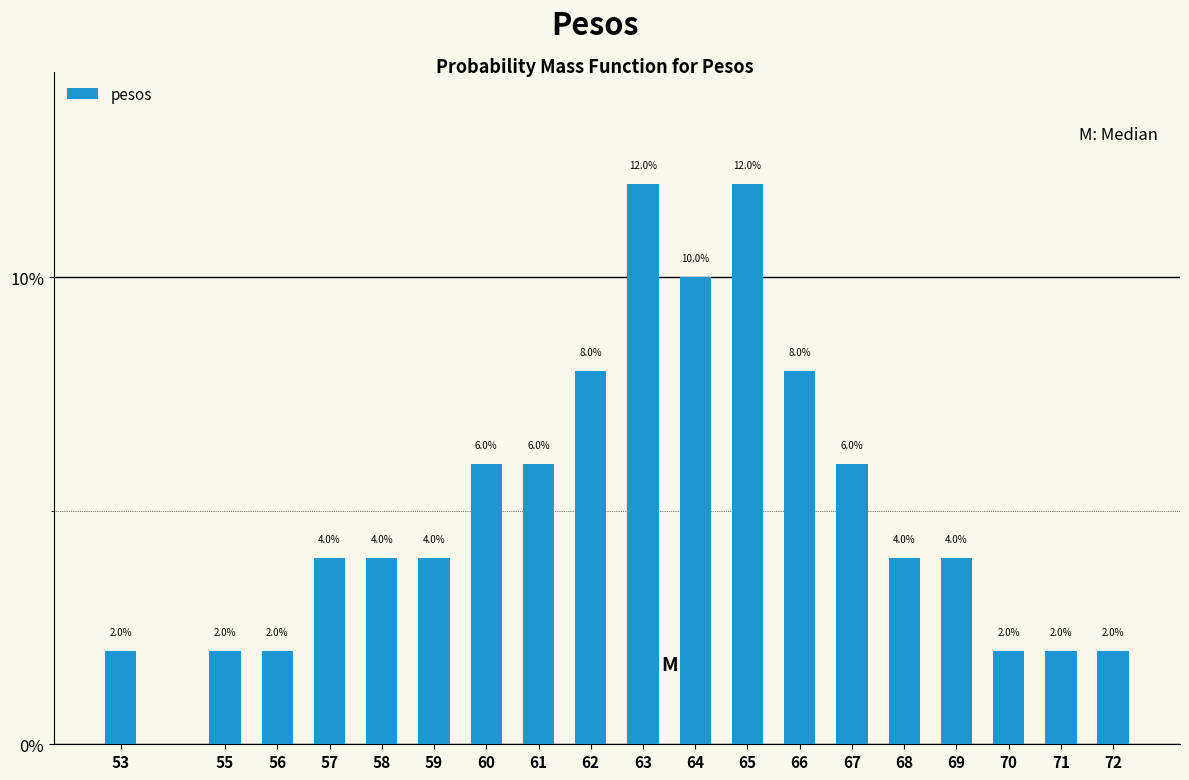

Reading left to right, extract all data points from this chart.

53=2	55=2	56=2	57=4	58=4	59=4	60=6	61=6	62=8	63=12	64=10	65=12	66=8	67=6	68=4	69=4	70=2	71=2	72=2